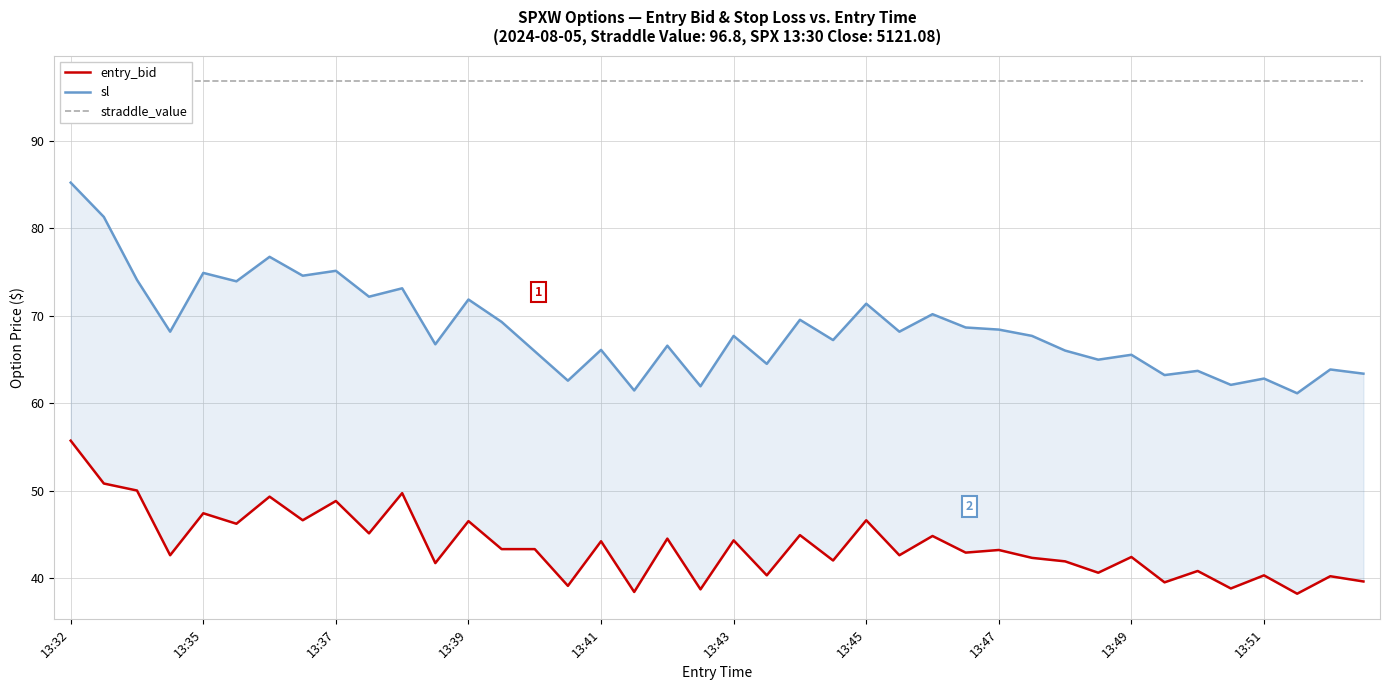

What is the approximate value of straddle_value at 13:37?

96.8